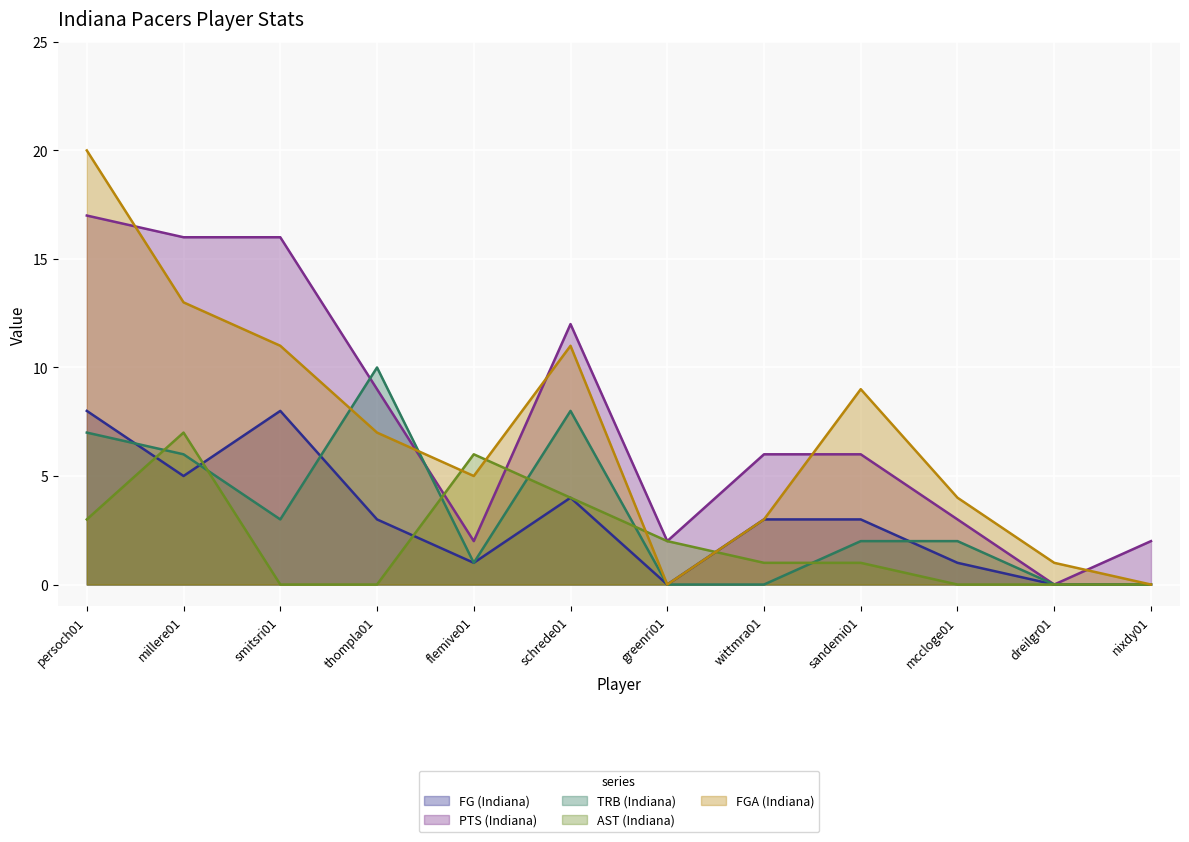

Which category has the lowest value in the PTS (Indiana) series?

dreilgr01